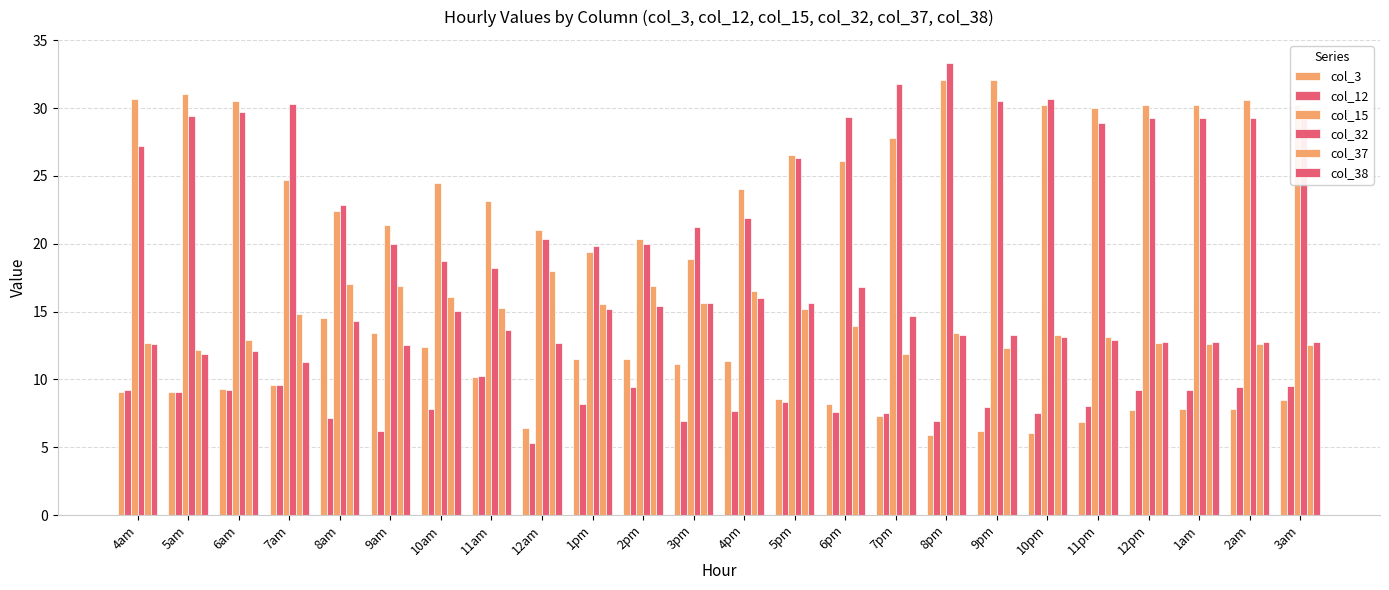

What is the difference between the col_38 values at 4am and 3pm?

3.0